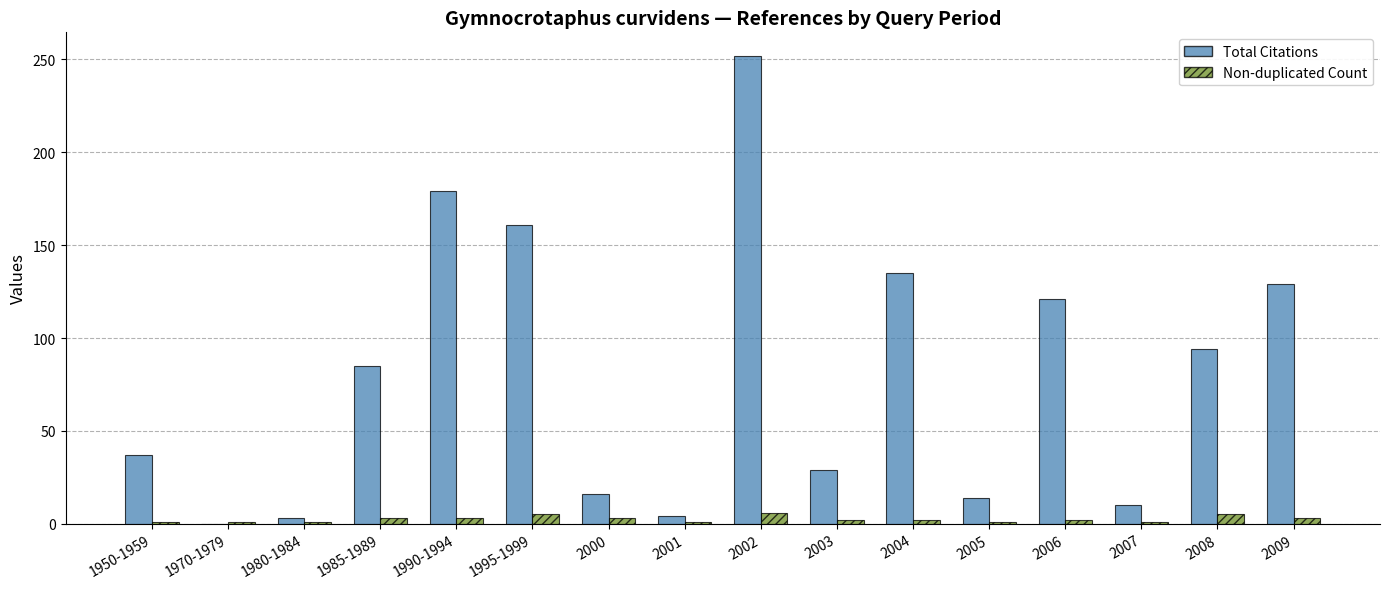

Are the bars grouped side by side (vs. stacked)?

Yes